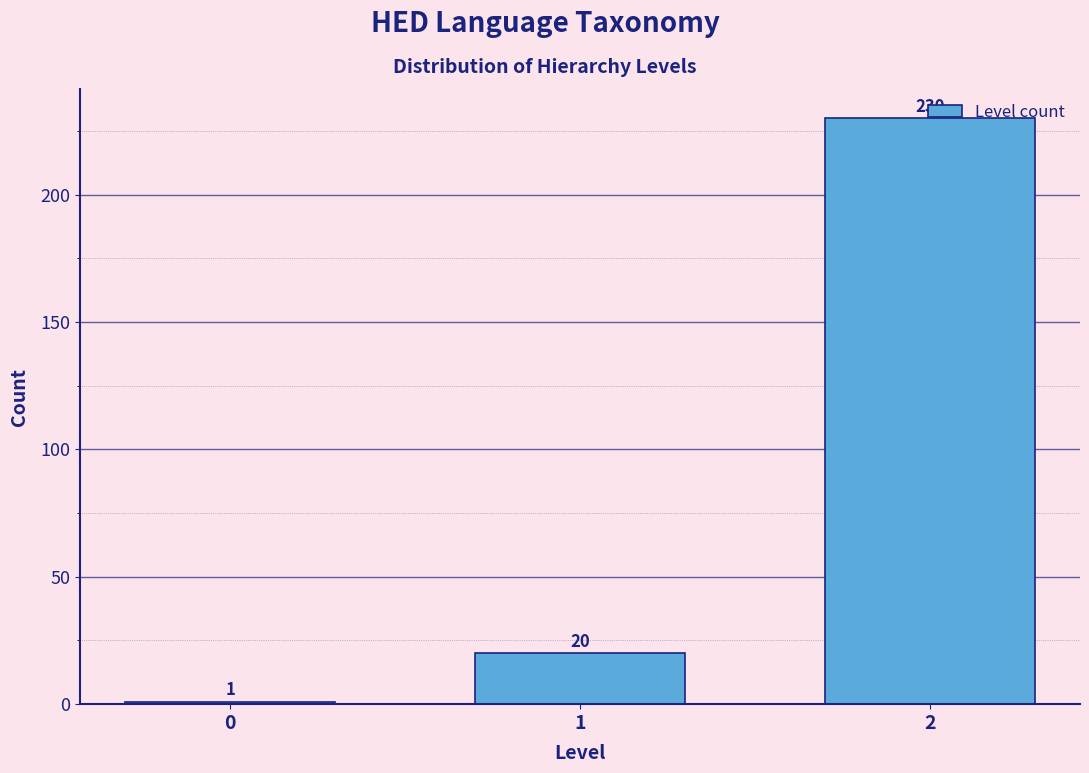

What is the value of the 2nd bar from the left?

20